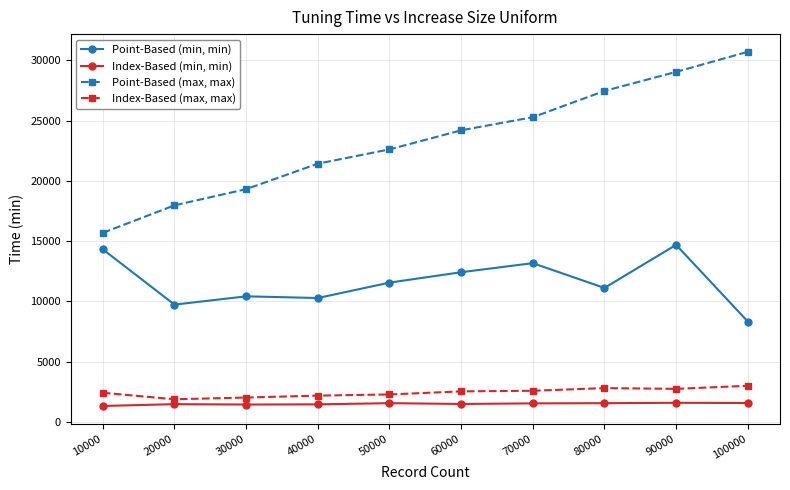

Between 10000 and 80000, which series saw the biggest shift?

Point-Based (max, max)